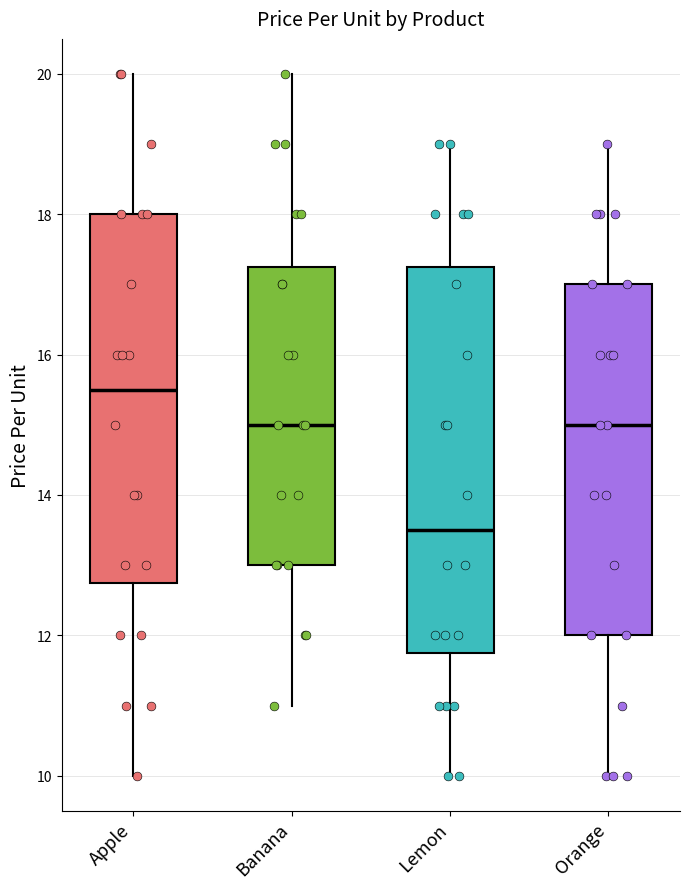

Where does the upper whisker of the box for Lemon end on the y-axis? The values are not printed on the chart, so give them approximately, as read against the axis.

19.0